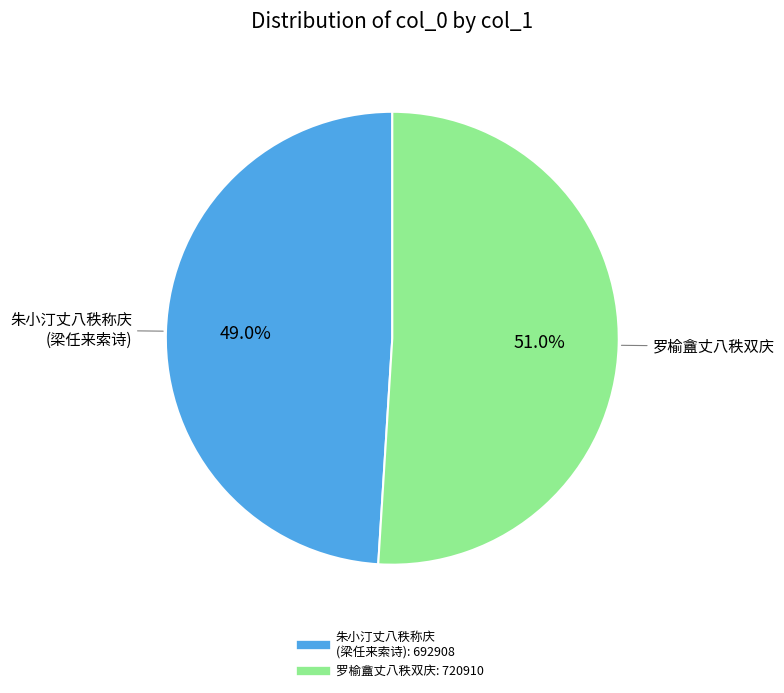

To the nearest percent, what is the difference between the largest and smallest slice percentages?

2%